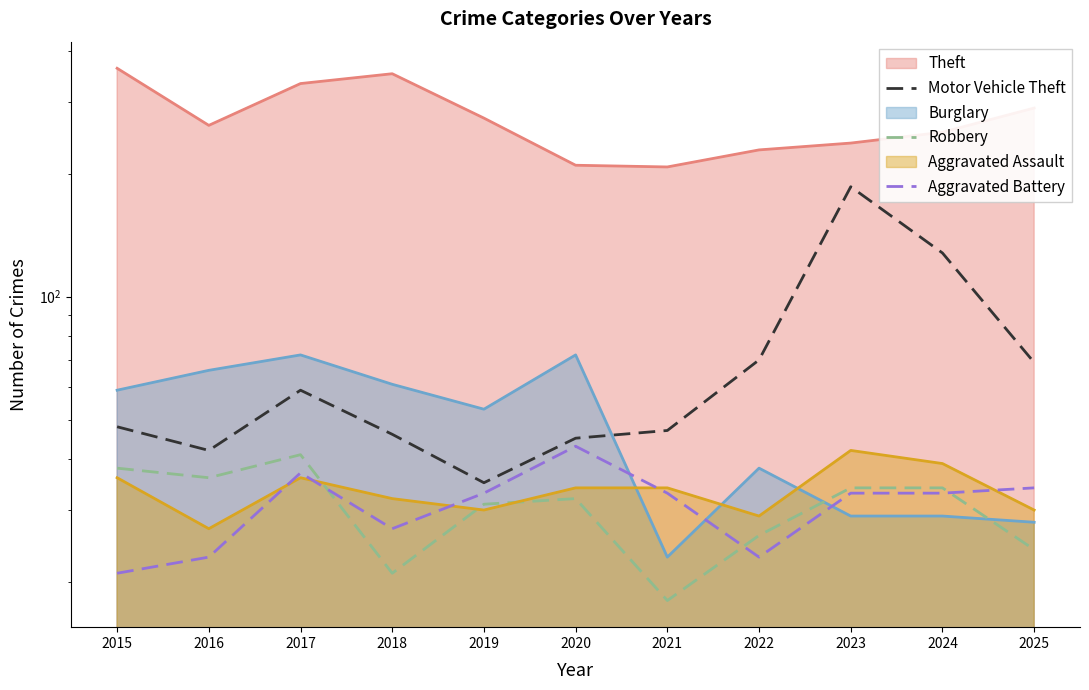

True or false: Robbery has a value of 16 at 2024.

False